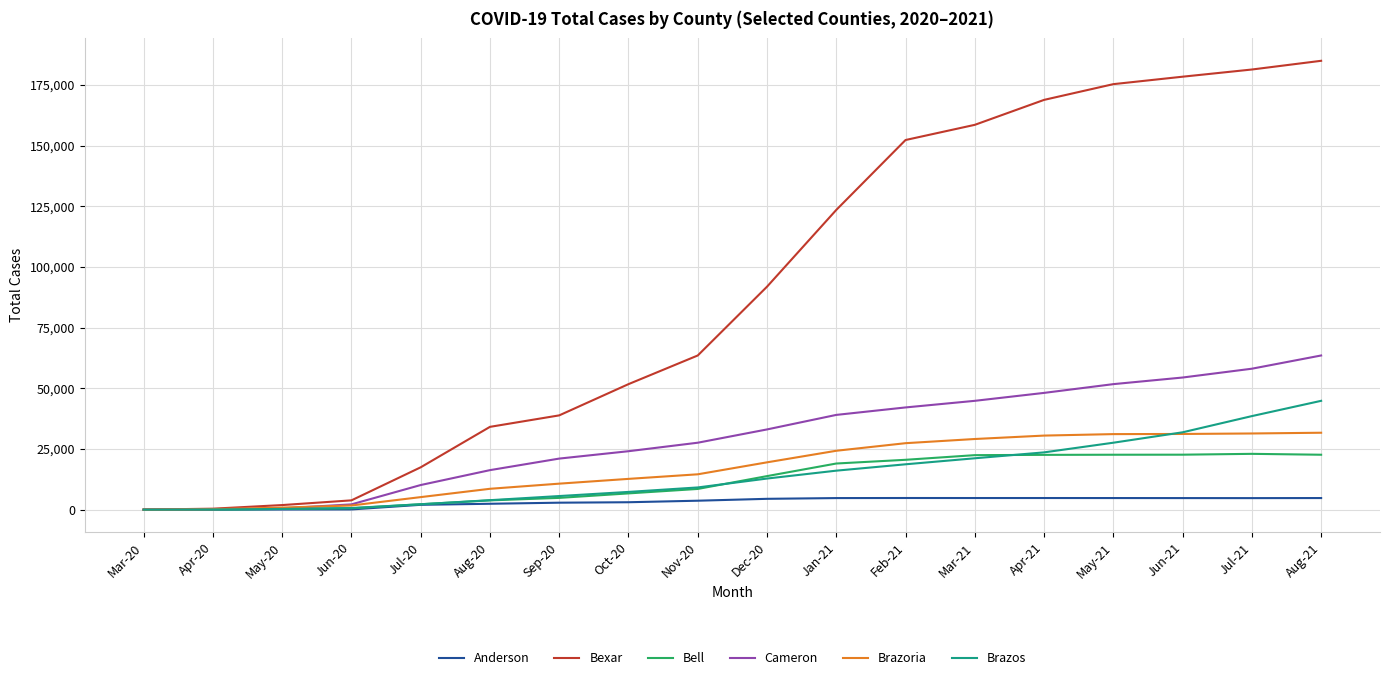

What are all the series names shown in the legend?

Anderson, Bexar, Bell, Cameron, Brazoria, Brazos